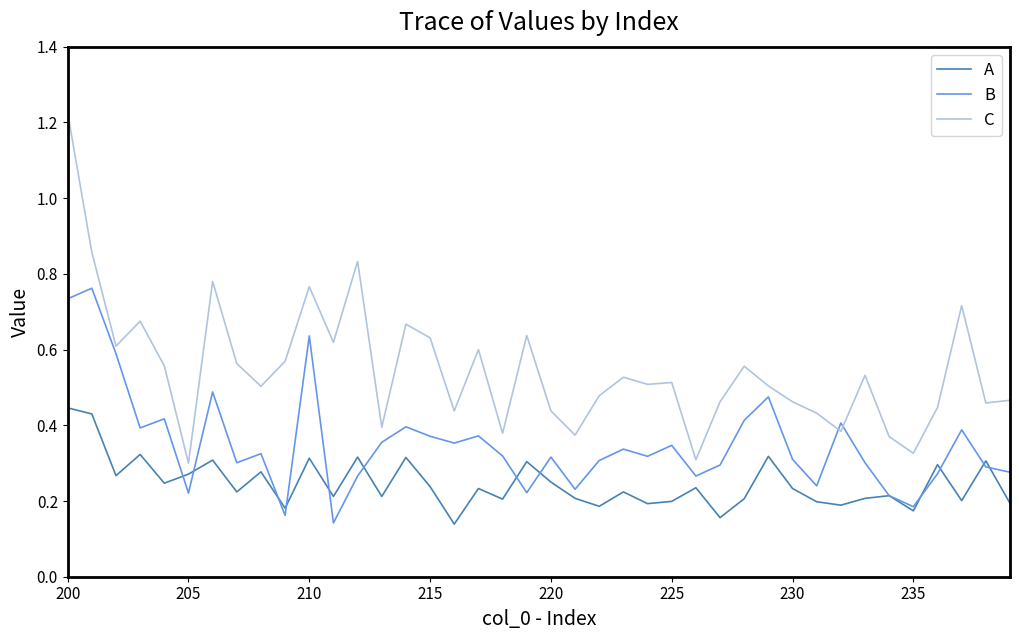

Rank the series by their average value, from lowest to highest.

A, B, C